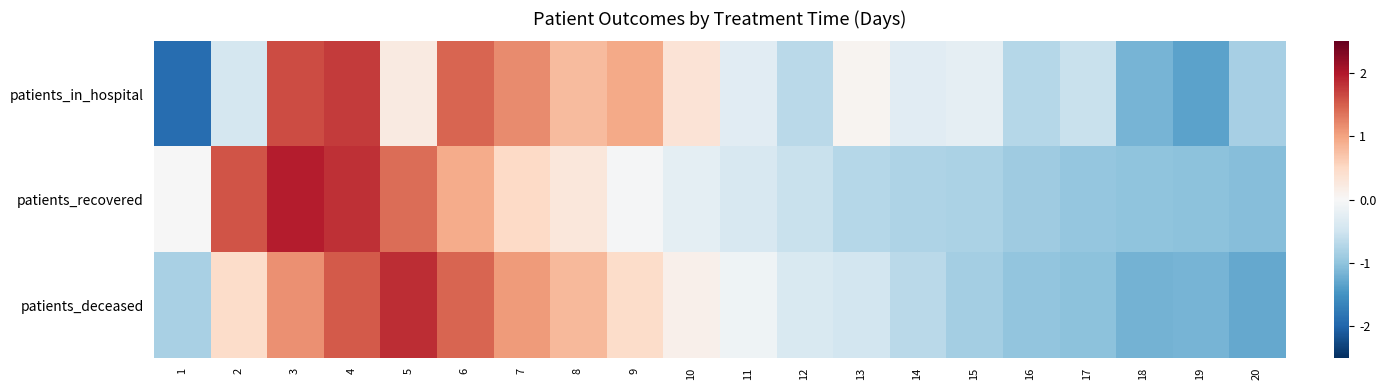

At which category is the sum across all series the highest?

4